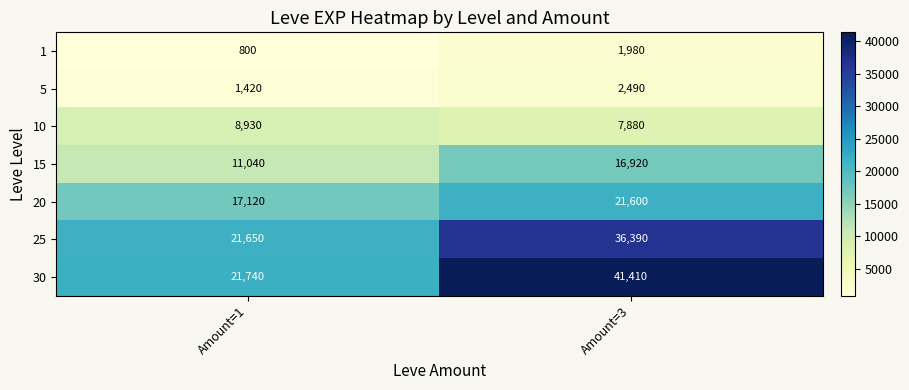

Reading left to right, transcribe all the data shown in this chart.

1: Amount=1=800	Amount=3=1980
5: Amount=1=1420	Amount=3=2490
10: Amount=1=8930	Amount=3=7880
15: Amount=1=11040	Amount=3=16920
20: Amount=1=17120	Amount=3=21600
25: Amount=1=21650	Amount=3=36390
30: Amount=1=21740	Amount=3=41410